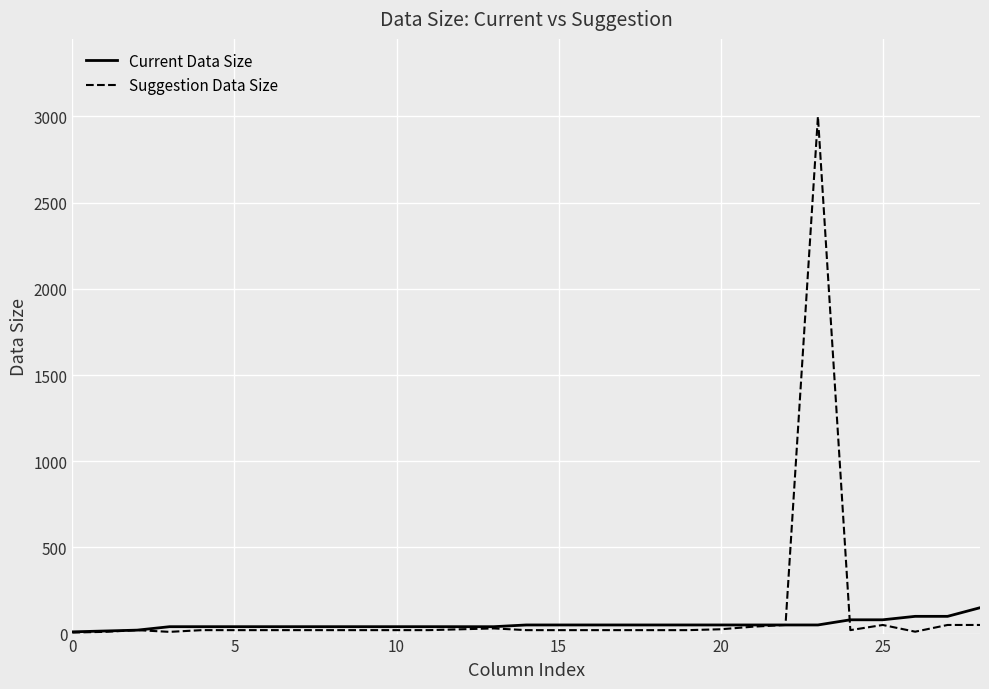

Which series has the largest range (max minus min)?

Suggestion Data Size